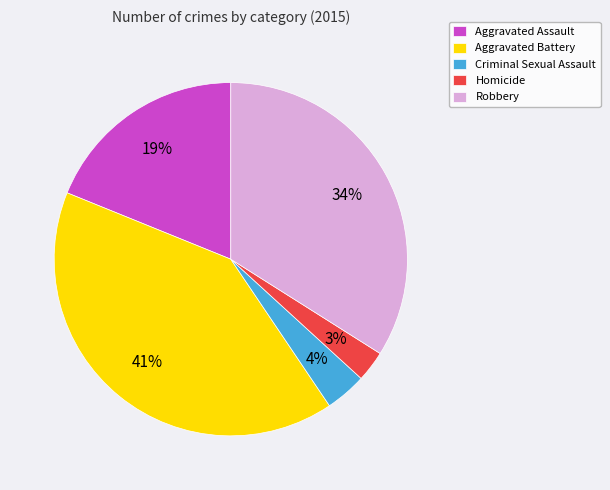

How many slices are in this pie chart?

5